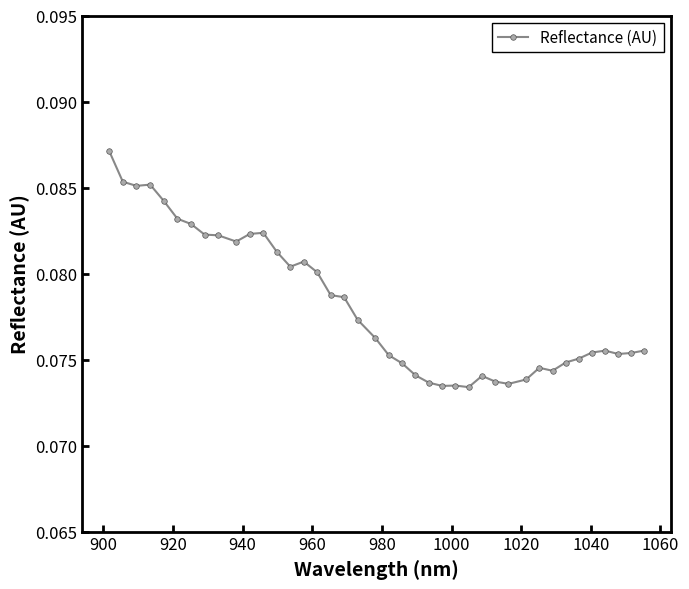

Does the chart have visible grid lines?

No